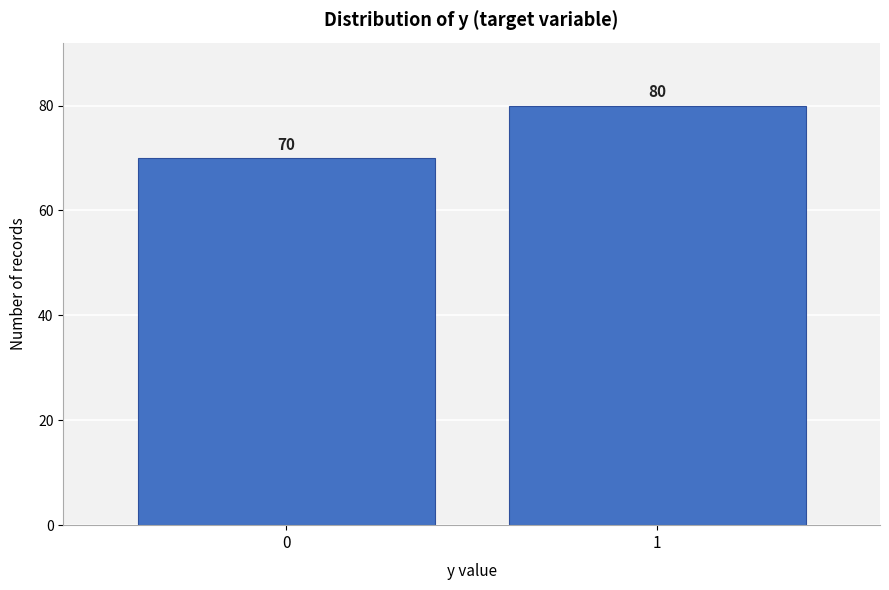

Reading right to left, extract all data points from this chart.

1=80	0=70